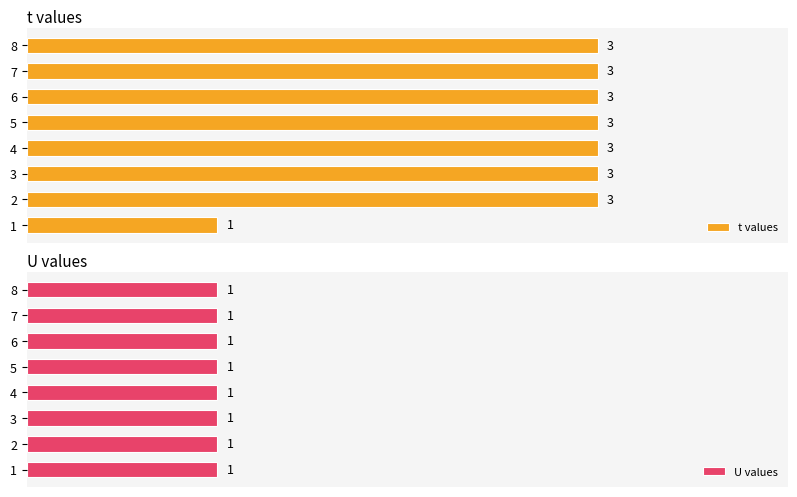

Does the chart contain stacked bars?

No